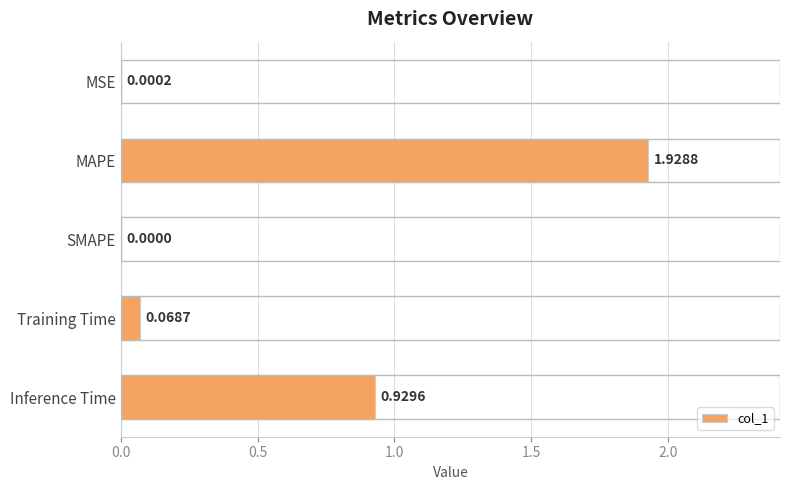

Which has a higher value, Inference Time or Training Time?

Inference Time